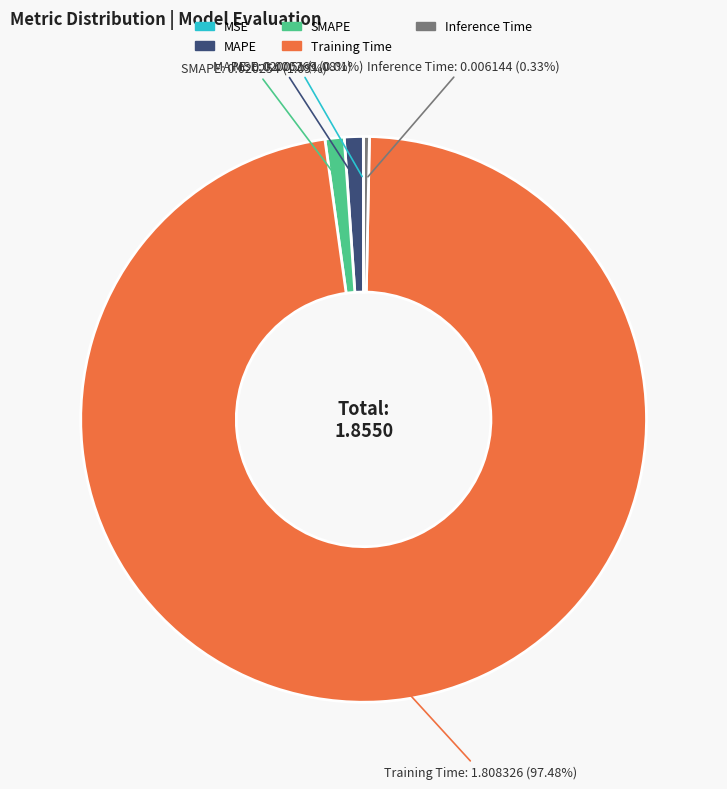

Which category has the biggest portion of the pie?

Training Time